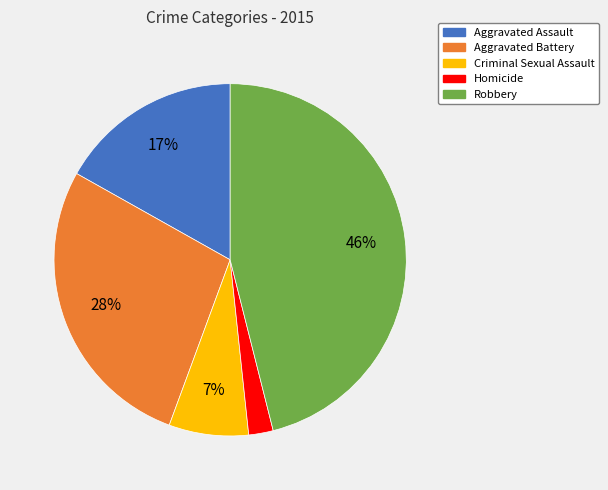

Which has a higher value, Criminal Sexual Assault or Homicide?

Criminal Sexual Assault